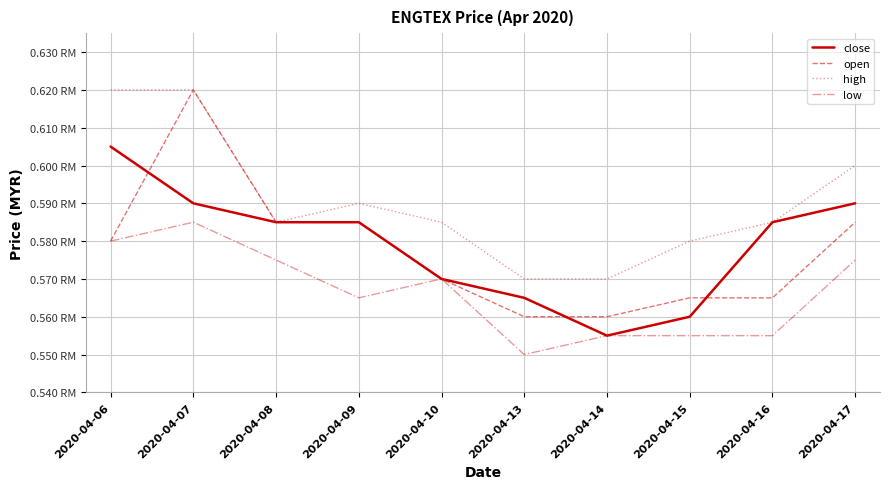

Is the value of high at 2020-04-15 greater than the value of open at 2020-04-07?

No